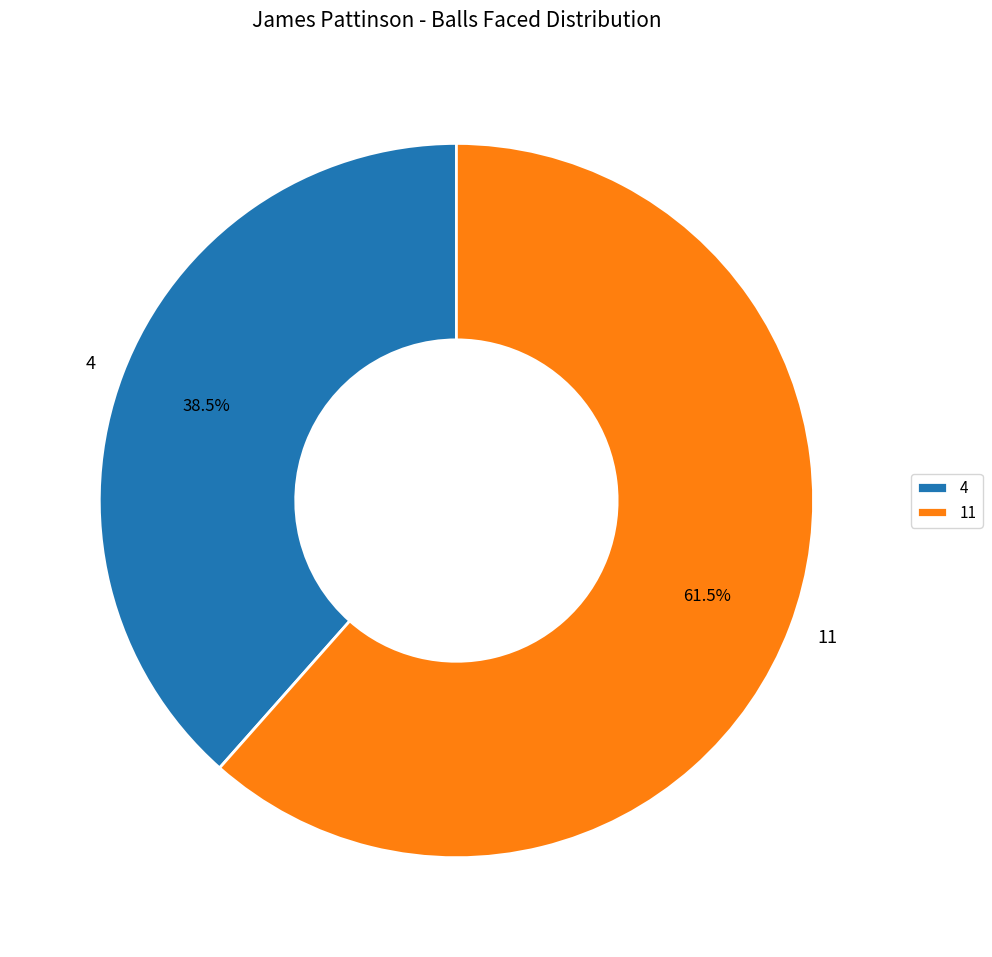

How many slices are in this pie chart?

2